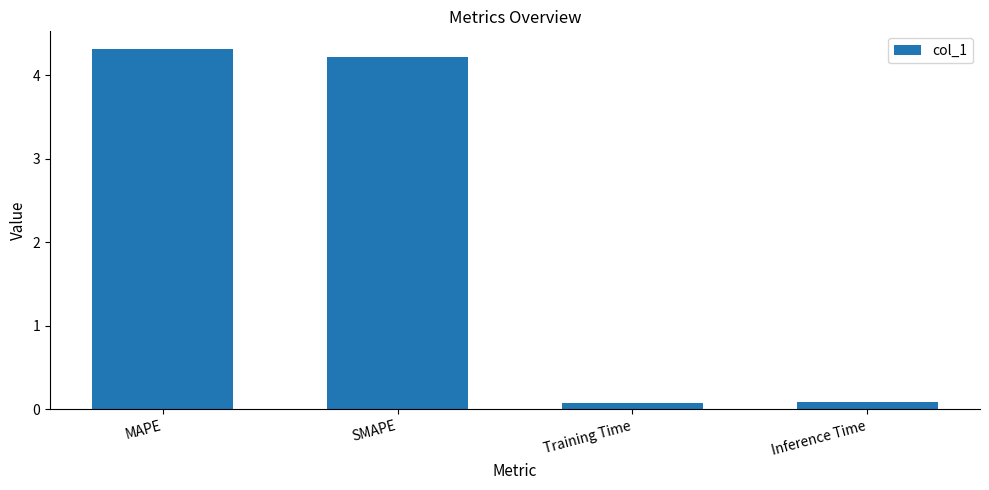

How many categories are shown in the chart?

4